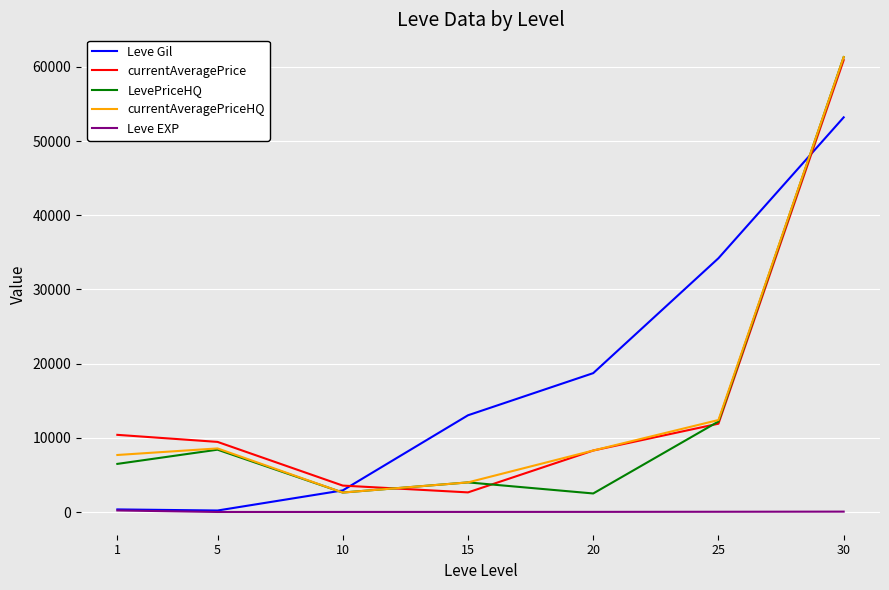

Which series changed the most between 5 and 10?

currentAveragePriceHQ